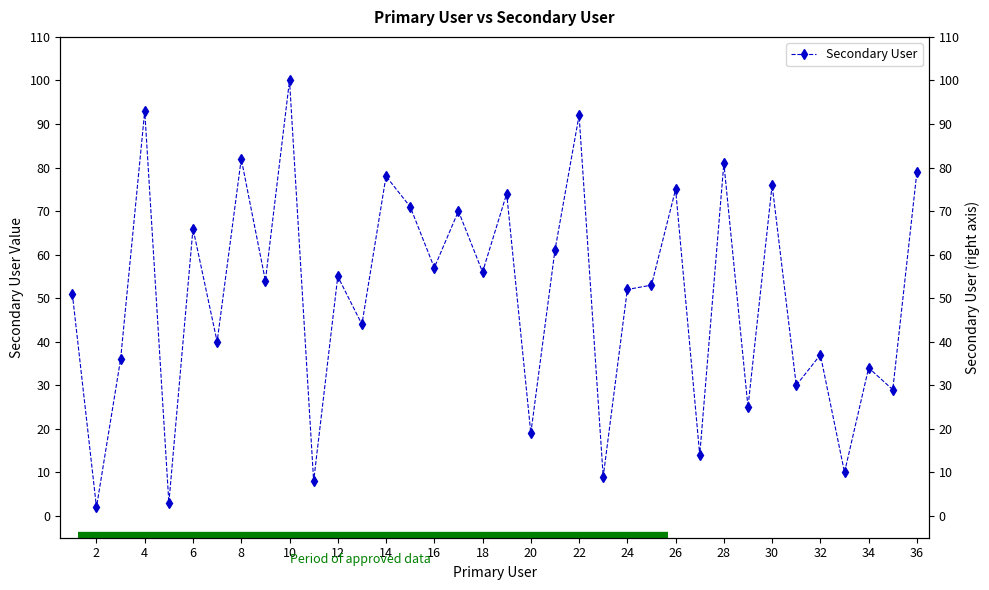

Is it true that the value at 24 is 16?

False